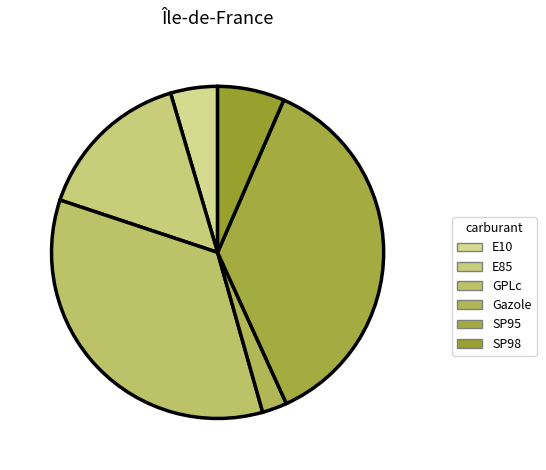

Rank the categories by value from highest to lowest.

SP95, GPLc, E85, SP98, E10, Gazole